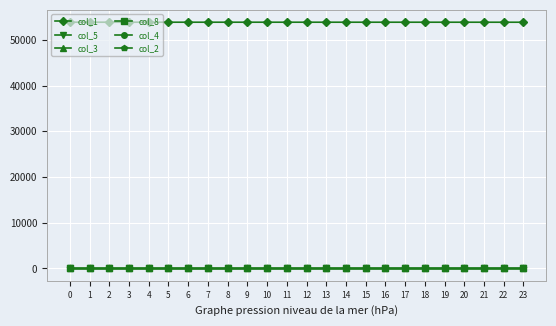

The value of col_1 at 13 is 81638.7. True or false?

False